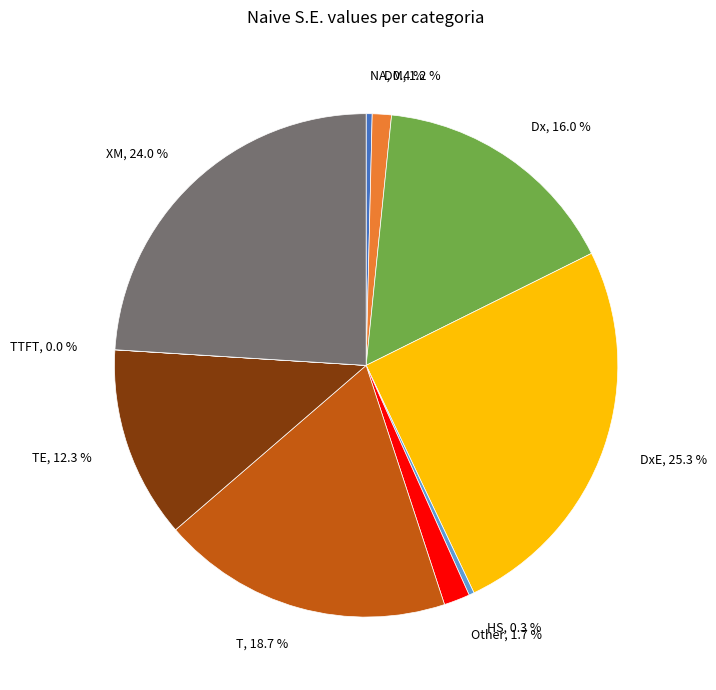

Between XM, 24.0 % and NA, 0.4 %, which is larger?

XM, 24.0 %